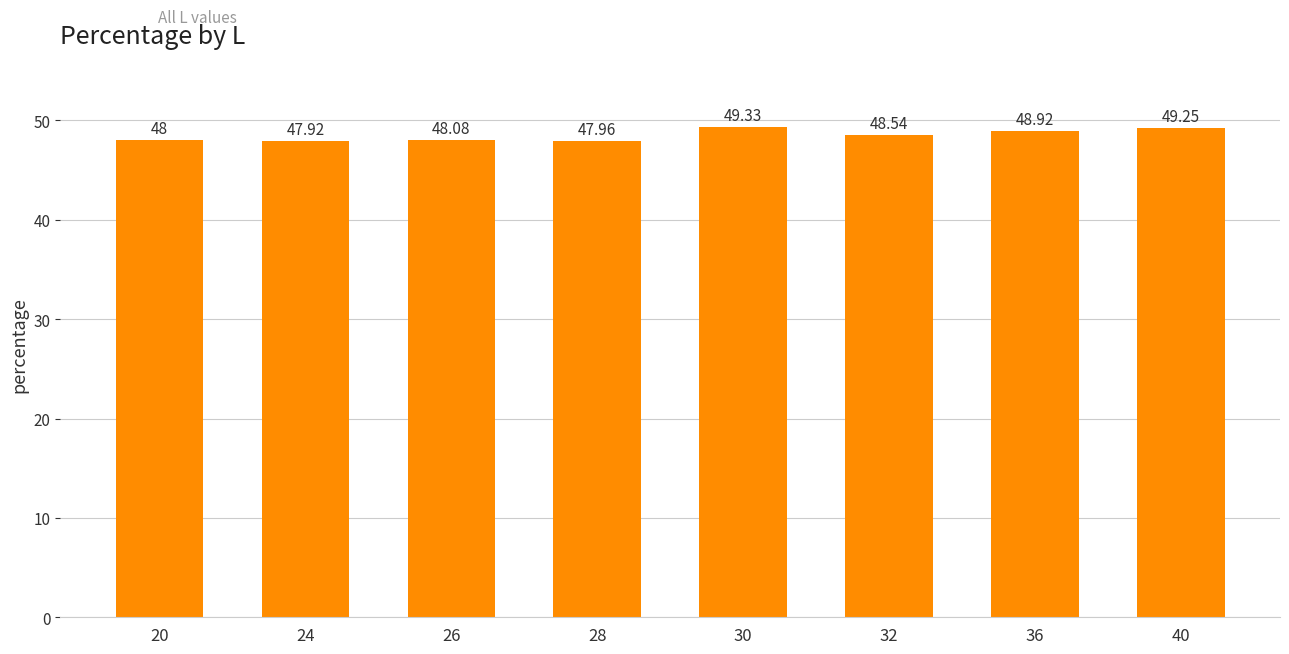

List the labels in order of value, smallest first.

24, 28, 20, 26, 32, 36, 40, 30